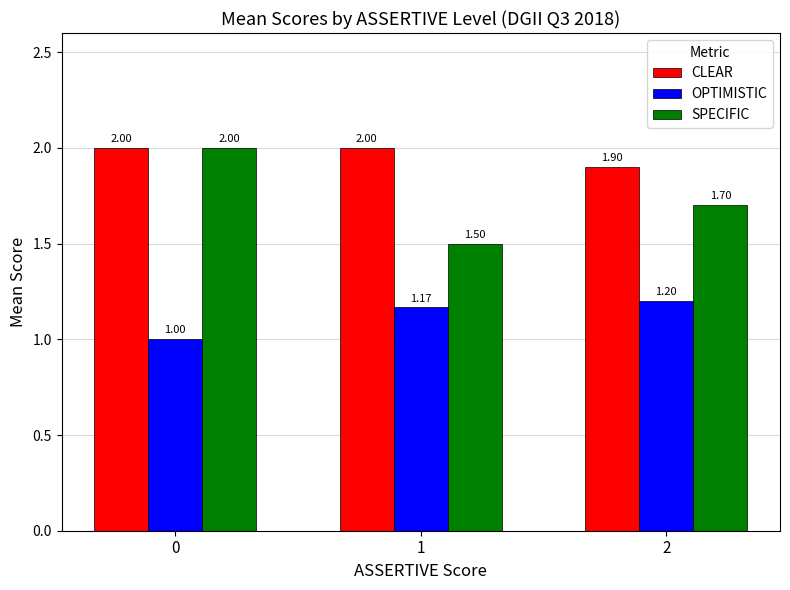

Rank the series by their average value, from lowest to highest.

OPTIMISTIC, SPECIFIC, CLEAR